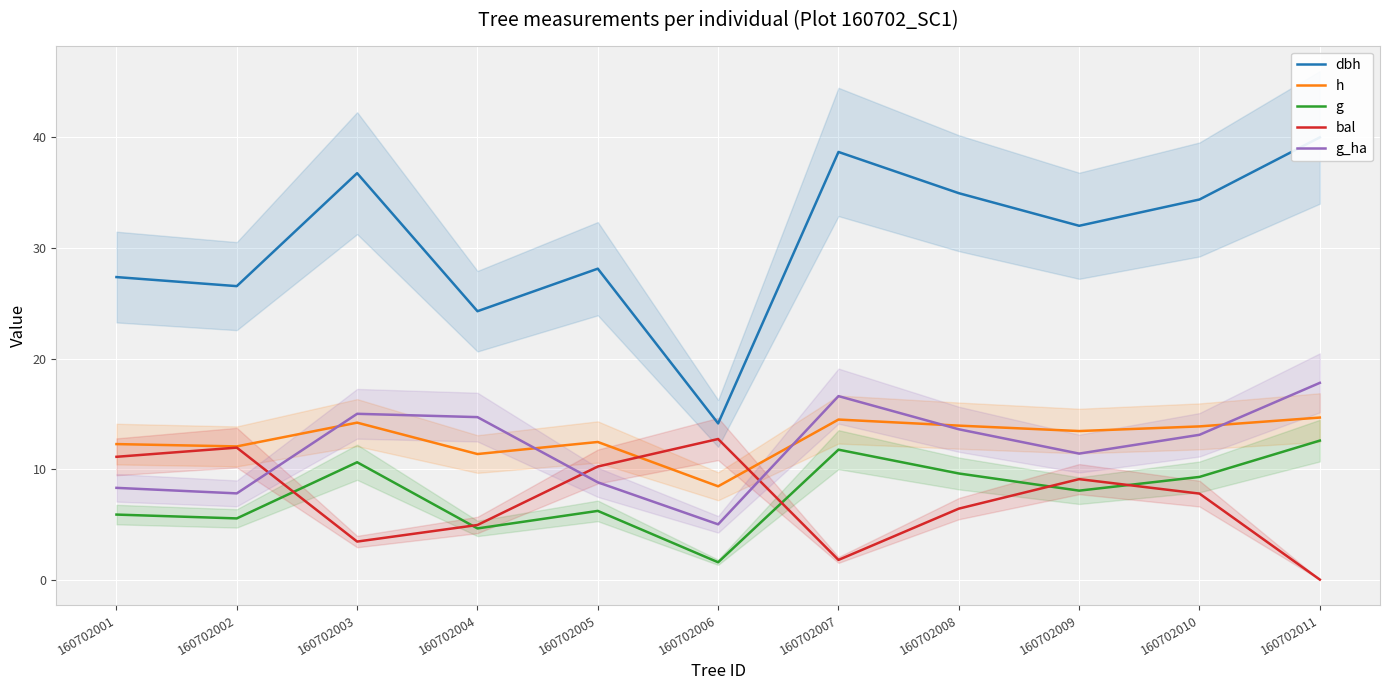

Which series has the largest total across all categories?

dbh